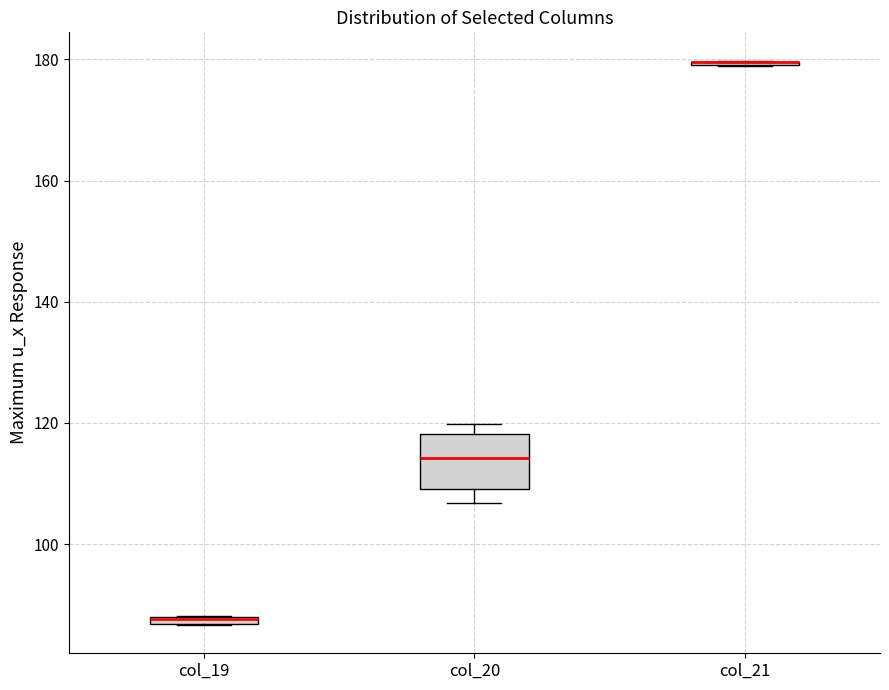

Comparing the boxes themselves (not the whiskers), which one is the tallest?

col_20